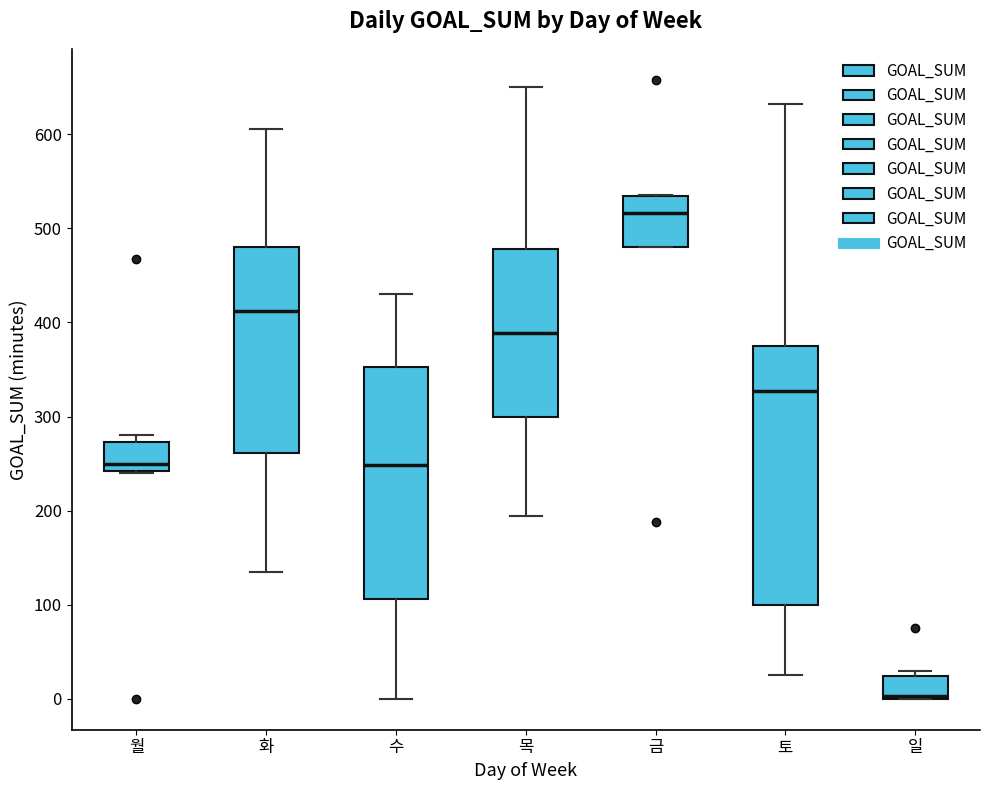

Where is the lower edge of the box for 수 on the y-axis? The values are not printed on the chart, so give them approximately, as read against the axis.

110